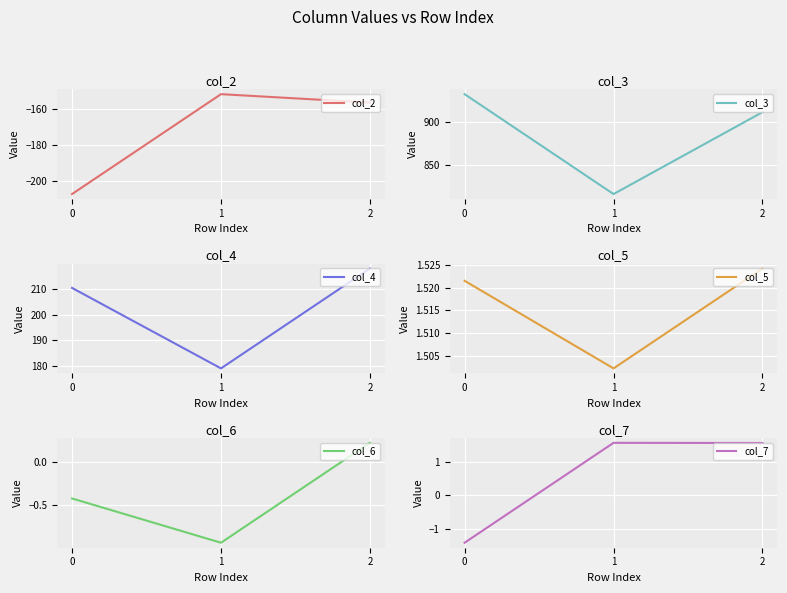

Which series changed the most between 0 and 2?

col_2